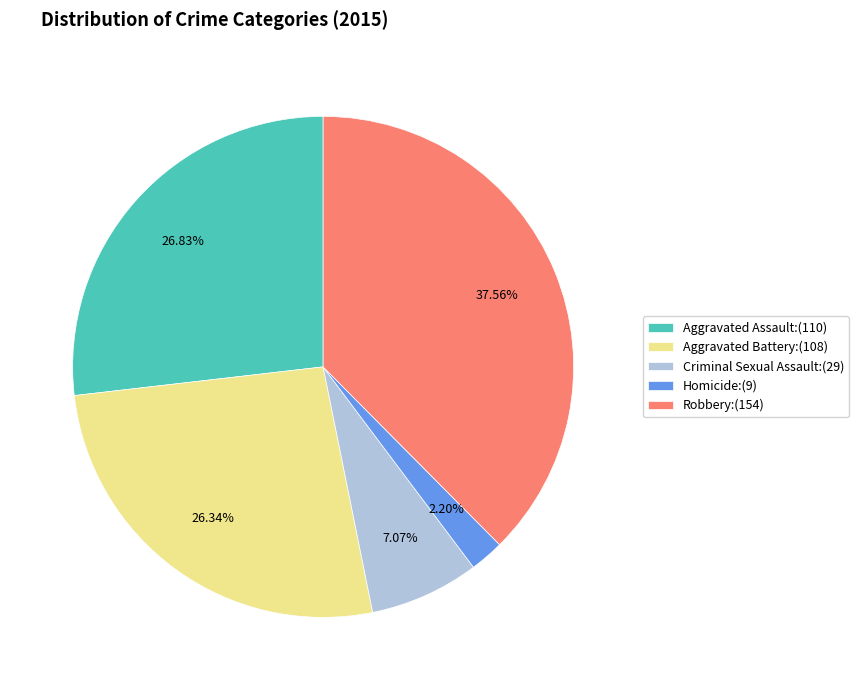

The Robbery slice represents 46% of the pie. True or false?

False